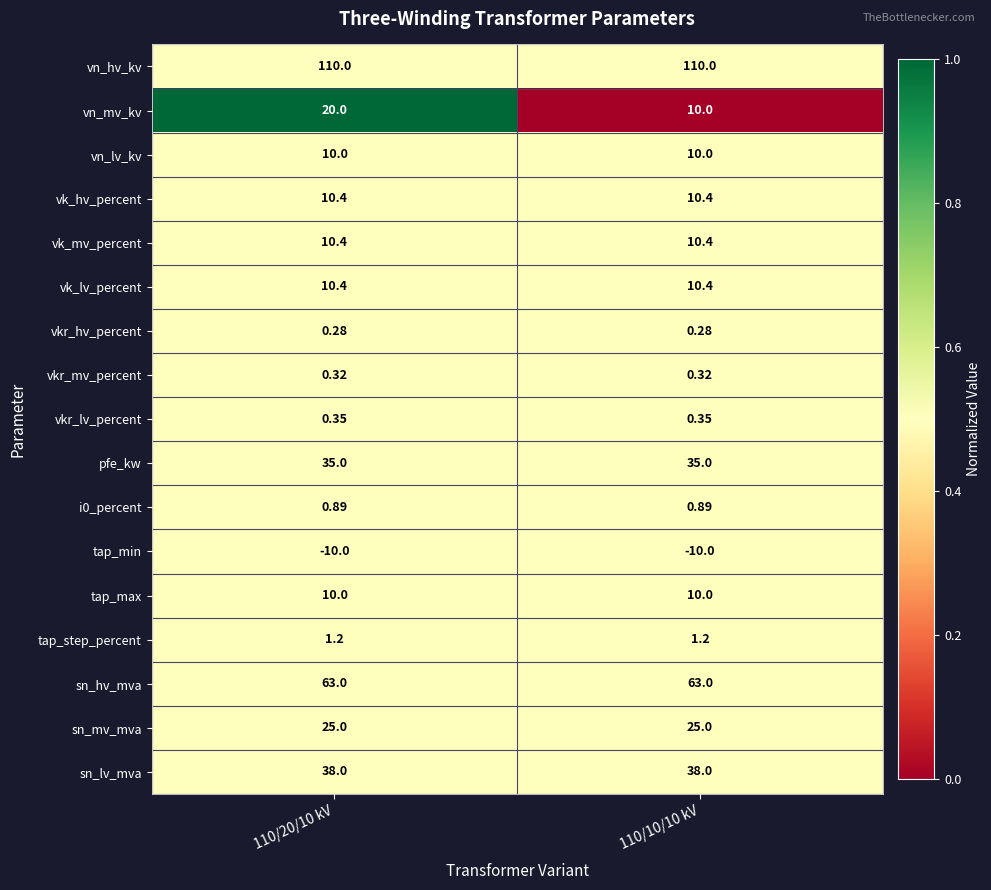

Between 110/20/10 kV and 110/10/10 kV, which series saw the biggest shift?

vn_mv_kv